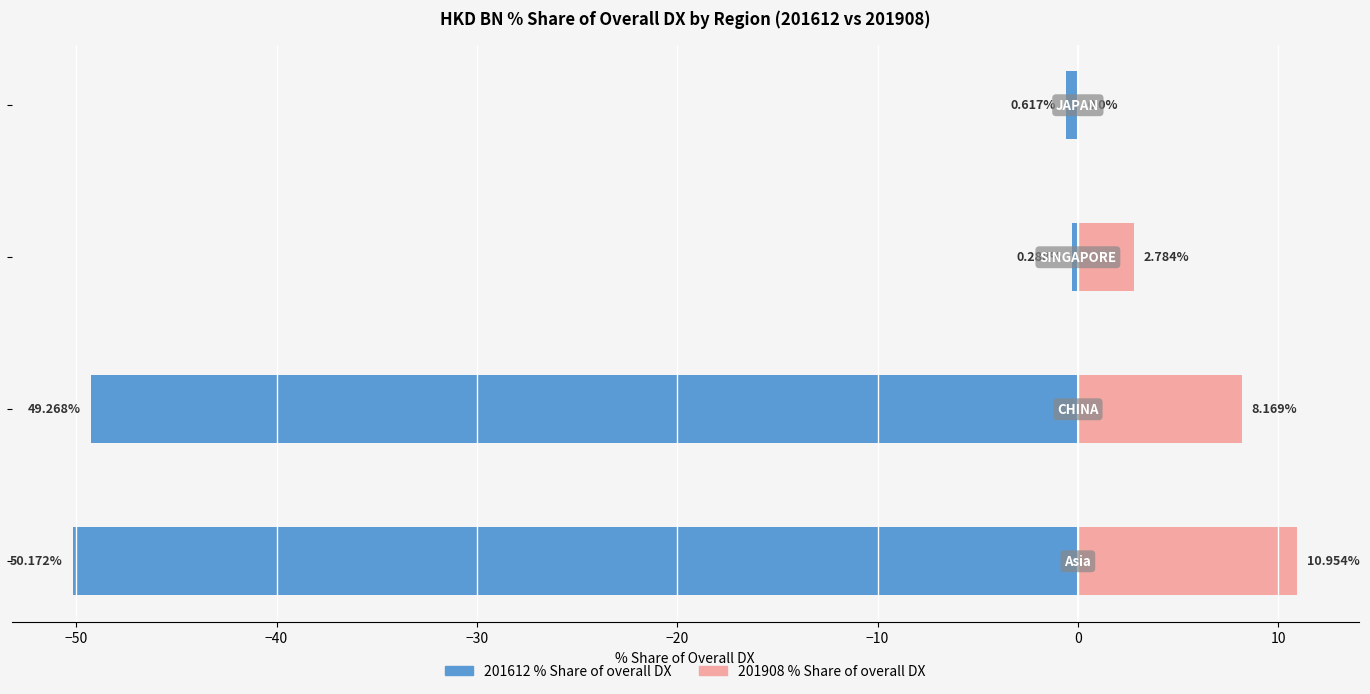

What is the value of the 201908 % Share bar at the 3rd from the left?

2.8